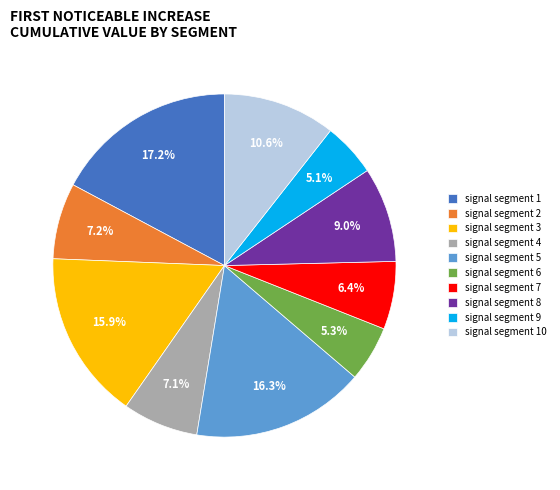

Which slice is the largest?

signal segment 1